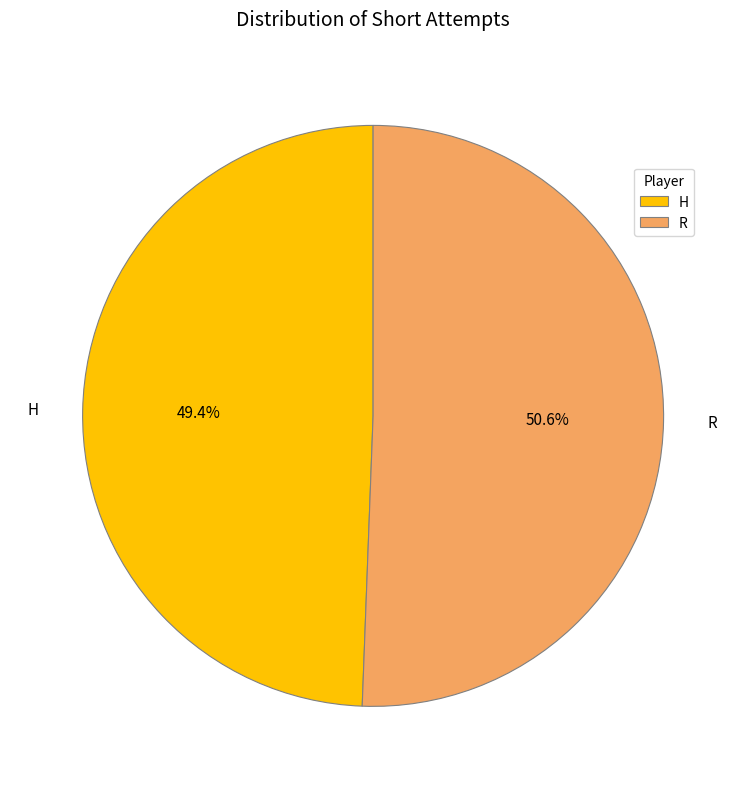

Count the number of slices in the pie.

2